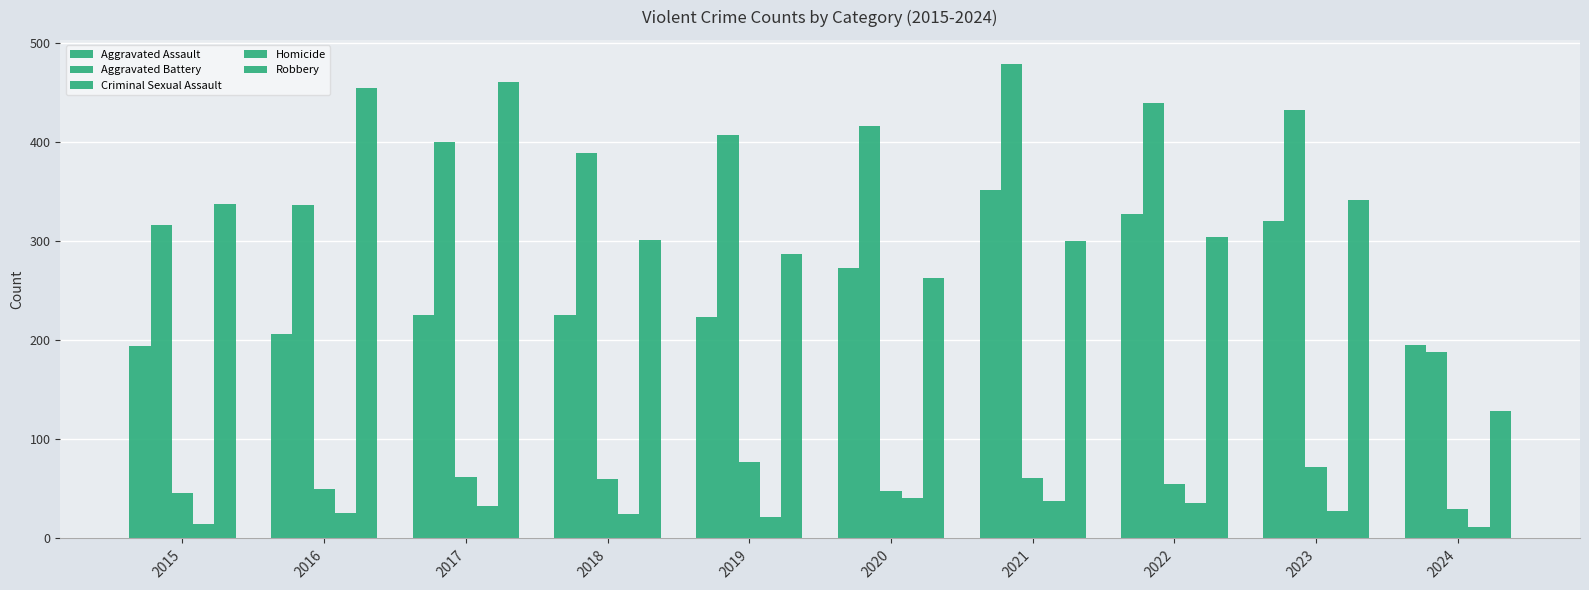

How many bars are there in each group?

5